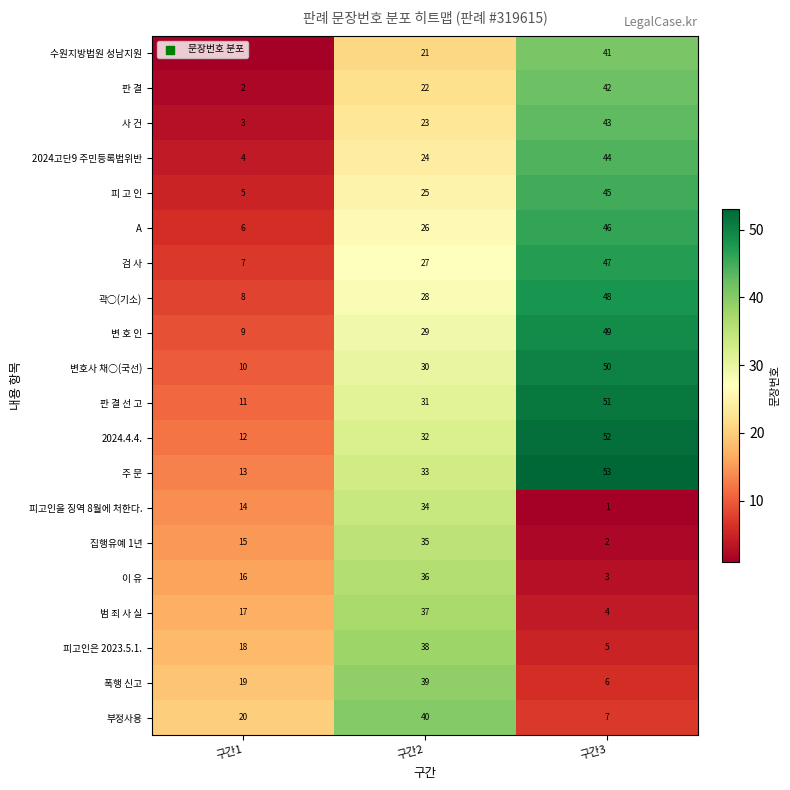

List the series in order of their peak value, highest first.

주 문, 2024.4.4., 판 결 선 고, 변호사 채○(국선), 변 호 인, 곽○(기소), 검 사, A, 피 고 인, 2024고단9 주민등록법위반, 사 건, 판 결, 수원지방법원 성남지원, 부정사용, 폭행 신고, 피고인은 2023.5.1., 범 죄 사 실, 이 유, 집행유예 1년, 피고인을 징역 8월에 처한다.